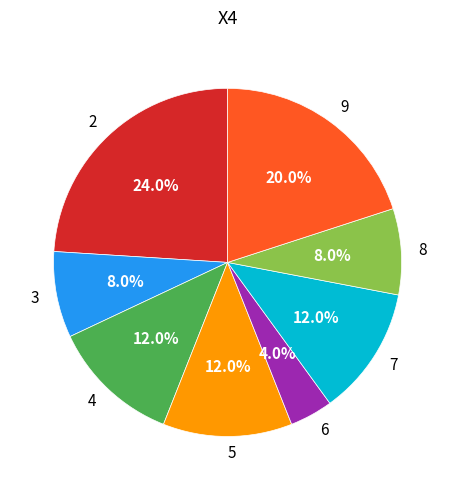

Count the number of slices in the pie.

8